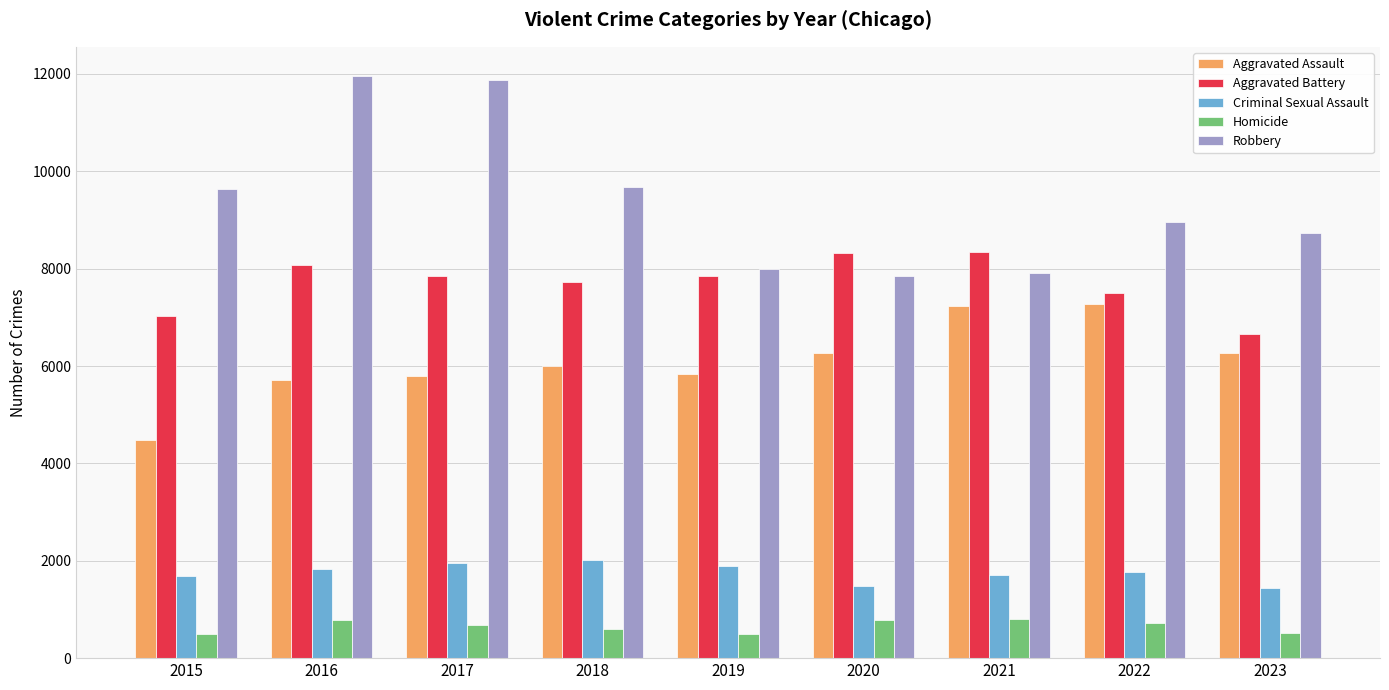

True or false: Aggravated Assault has a value of 6259 at 2023.

True